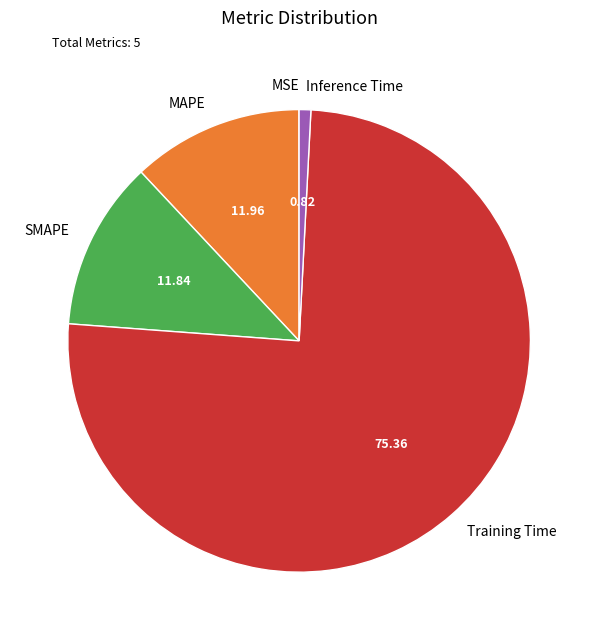

Does any single category account for the majority?

Yes